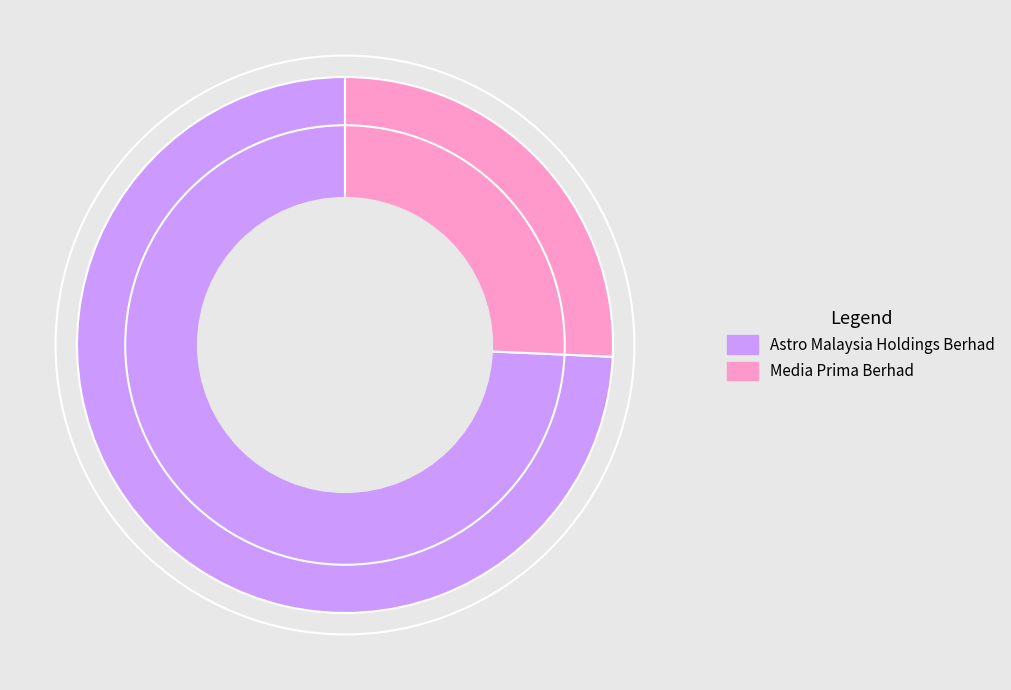

Is there a majority slice in this chart?

Yes